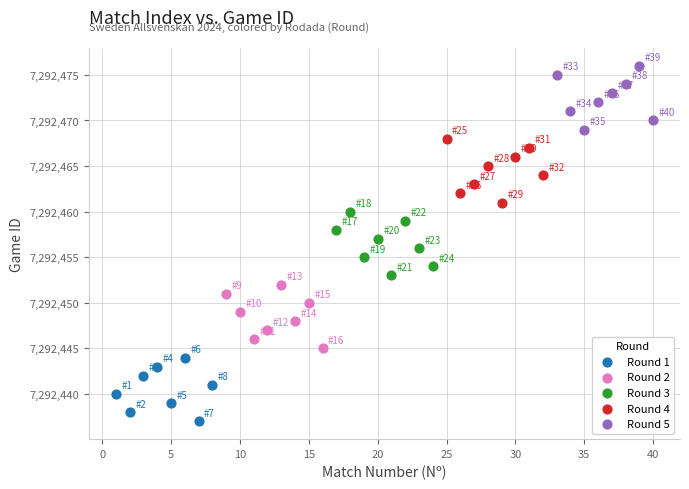

Which series reaches the maximum Y coordinate?

Round 5